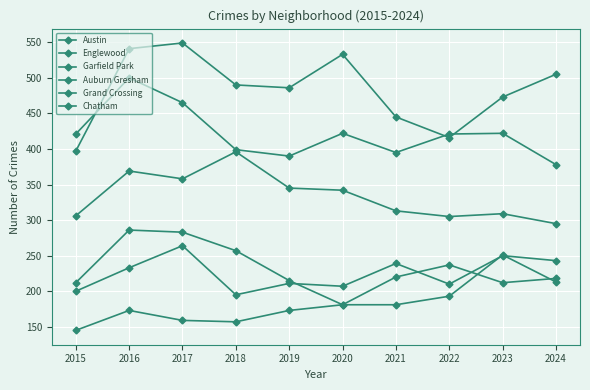

Which has a higher value, 2018 or 2021?

2018